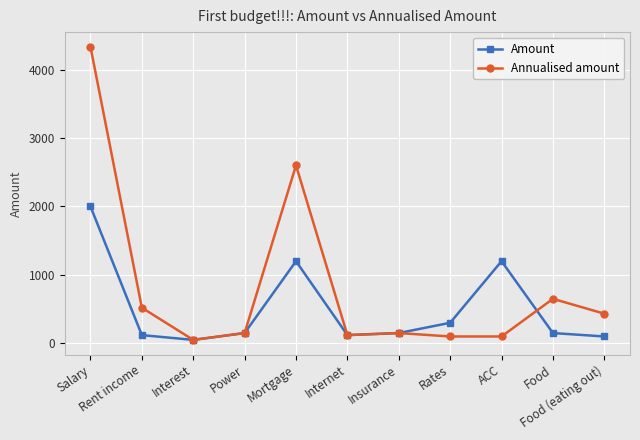

What position from the right is Rates?

4